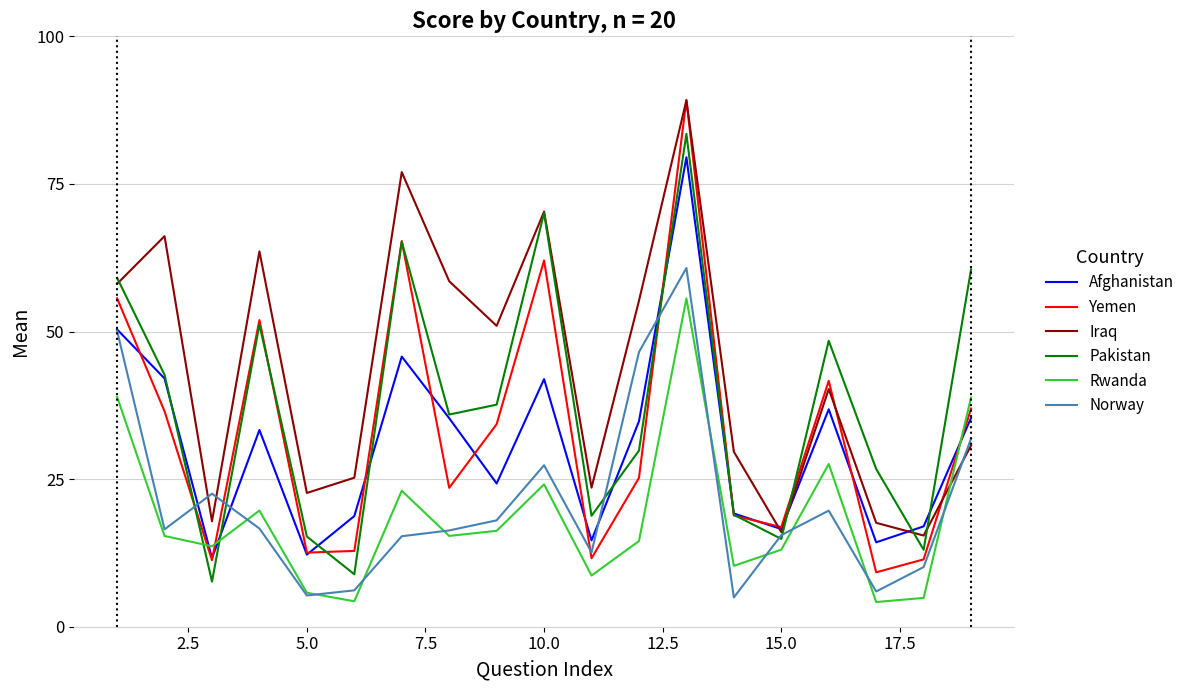

True or false: Iraq and Rwanda cross at least once.

True